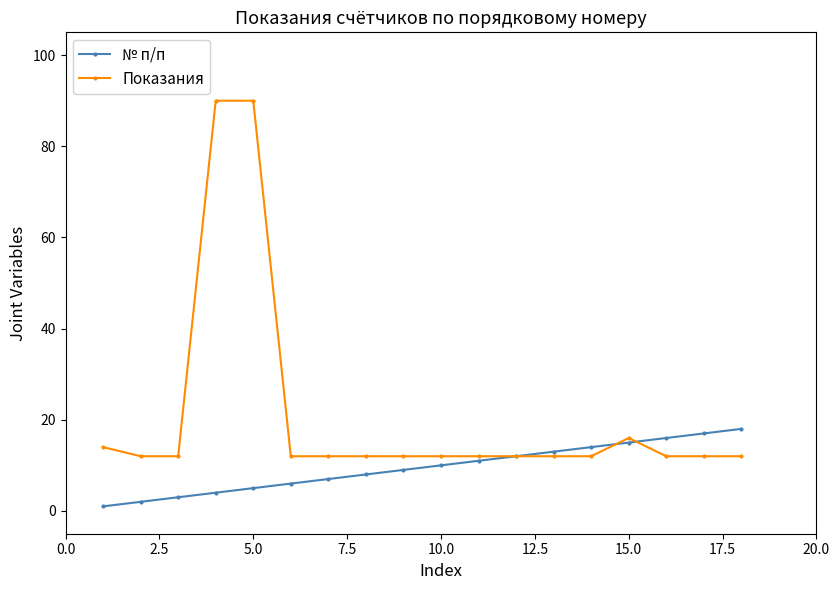

List the series in order of their overall mean, highest first.

Показания, № п/п